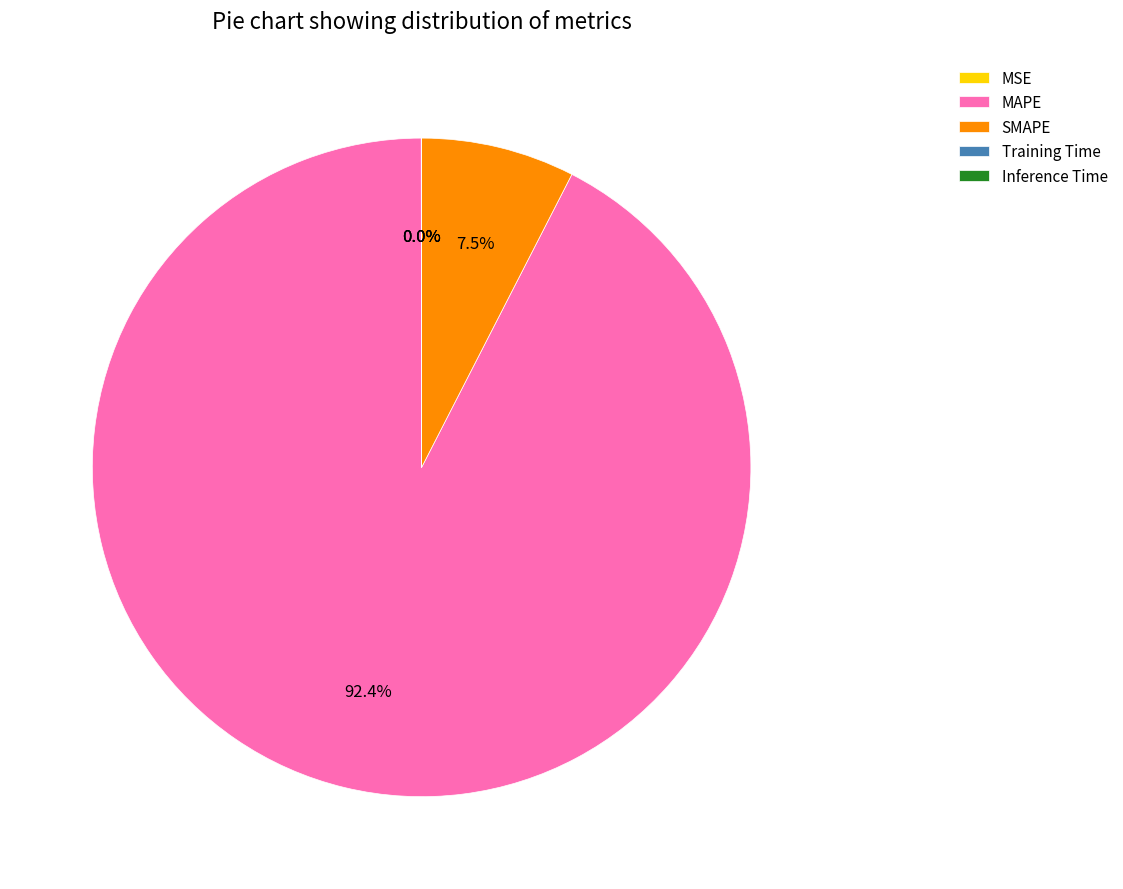

Does MAPE represent more than half of the total?

Yes